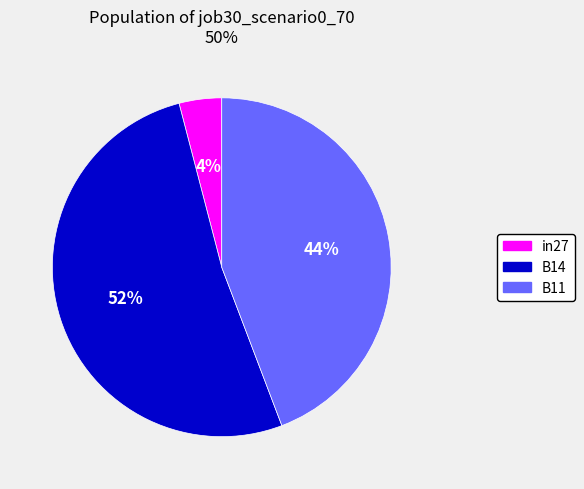

True or false: B14 accounts for 52% of the total.

True